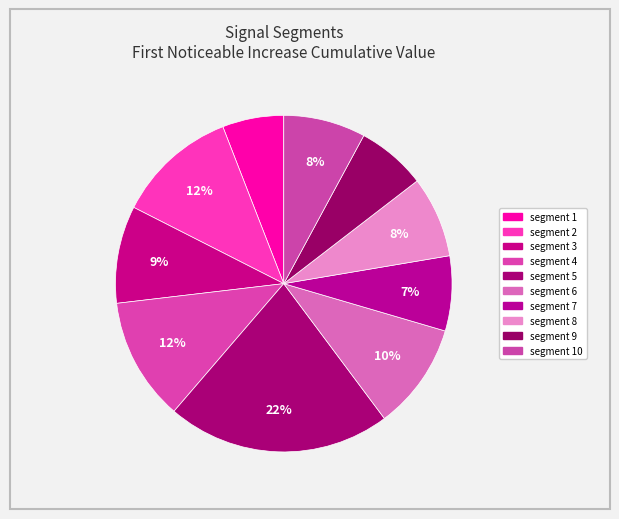

To the nearest percent, what is the average slice percentage?

10%